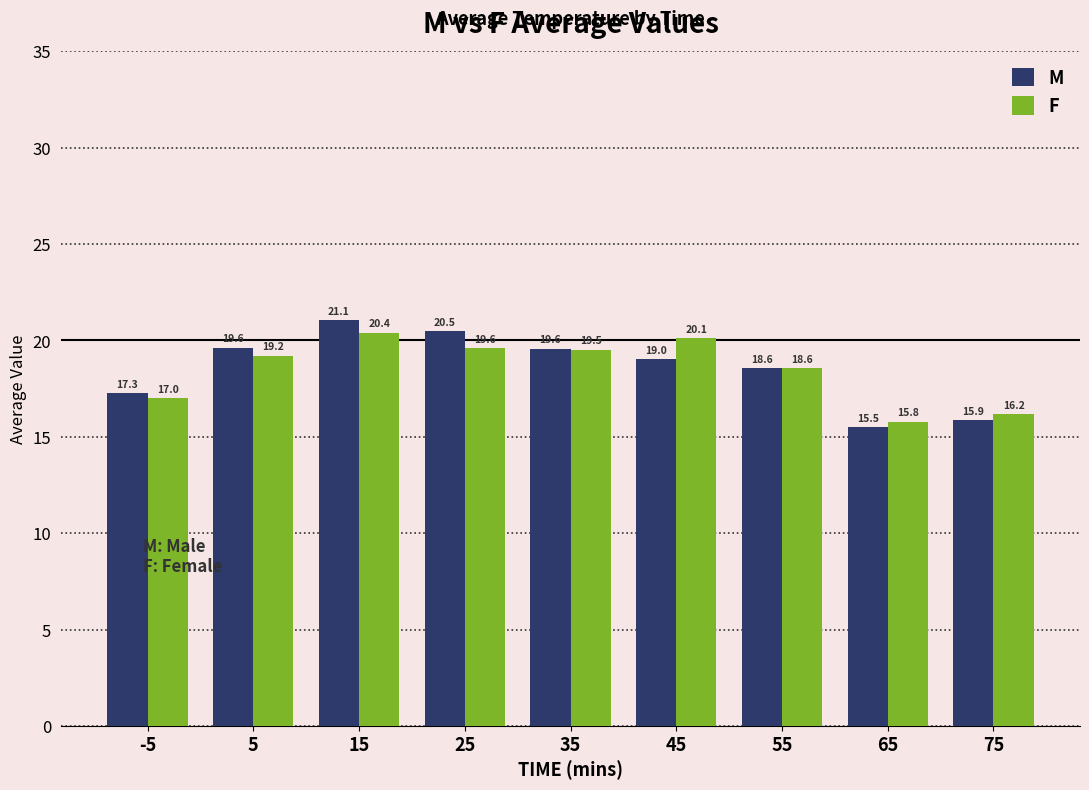

Rank the series by their average value, from lowest to highest.

F, M